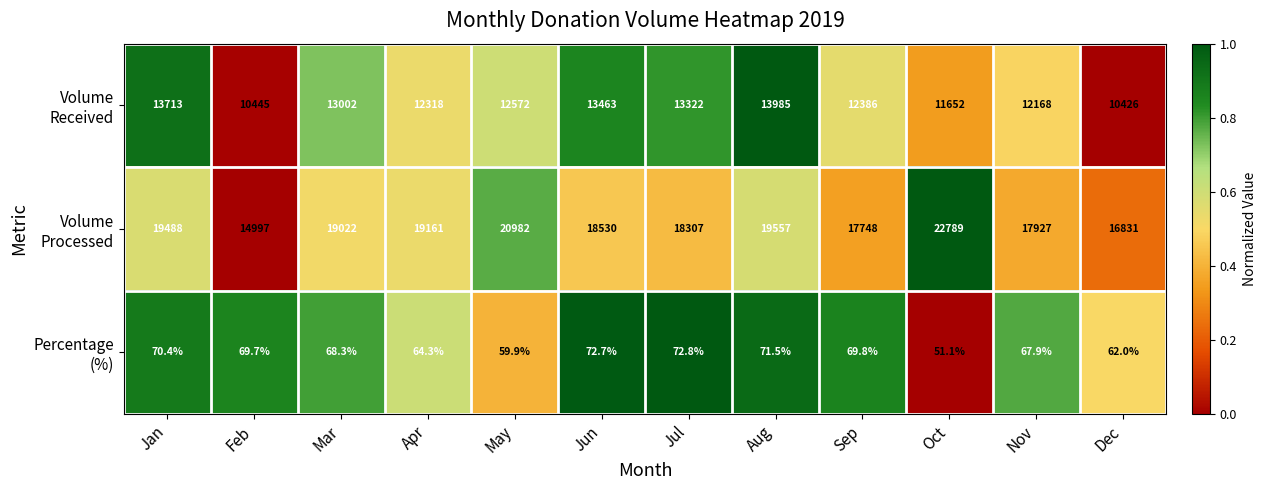

What is the maximum value shown in the chart?

22789.0